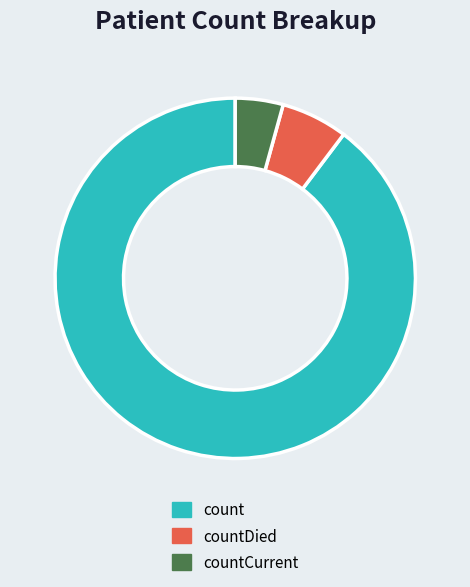

How many slices are in this pie chart?

3